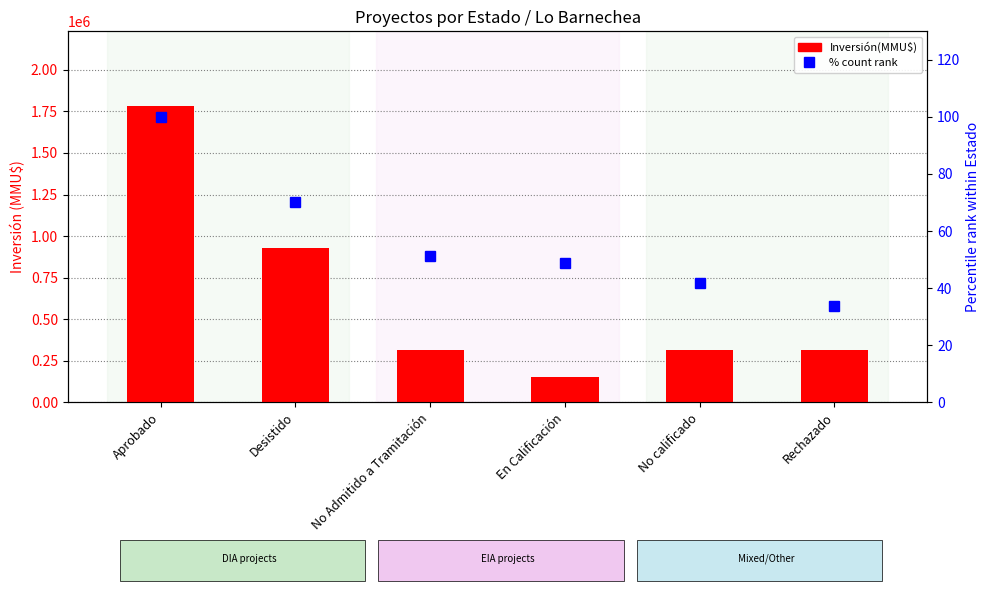

What is the sum of the Inversión(MMU$) values at Desistido and En Calificación?

1079846.0